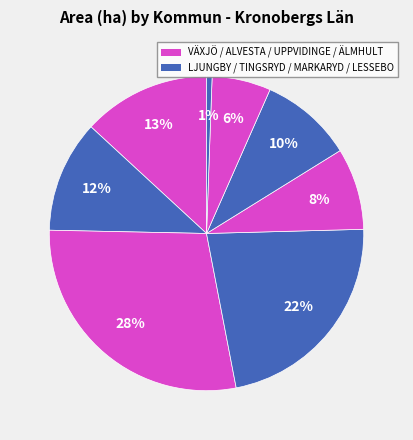

Count the number of slices in the pie.

8